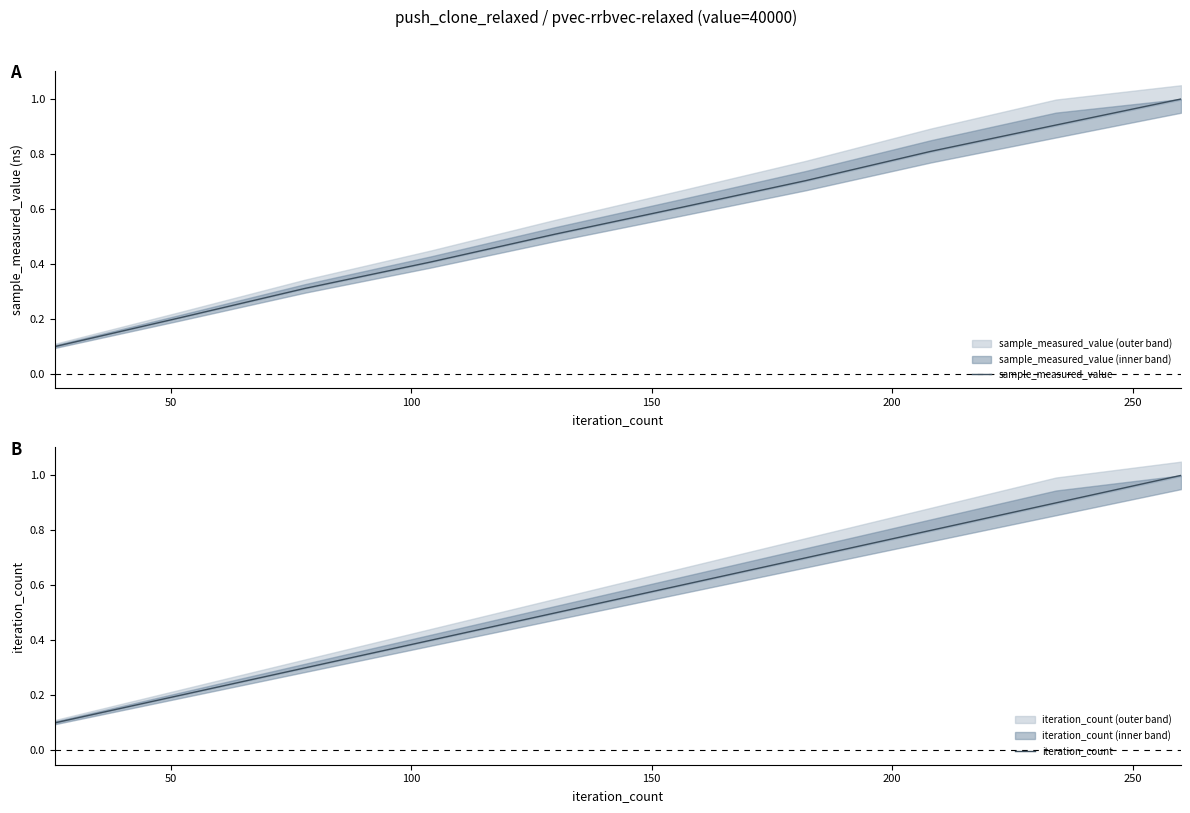

What is the lowest value of the iteration_count series?

0.1